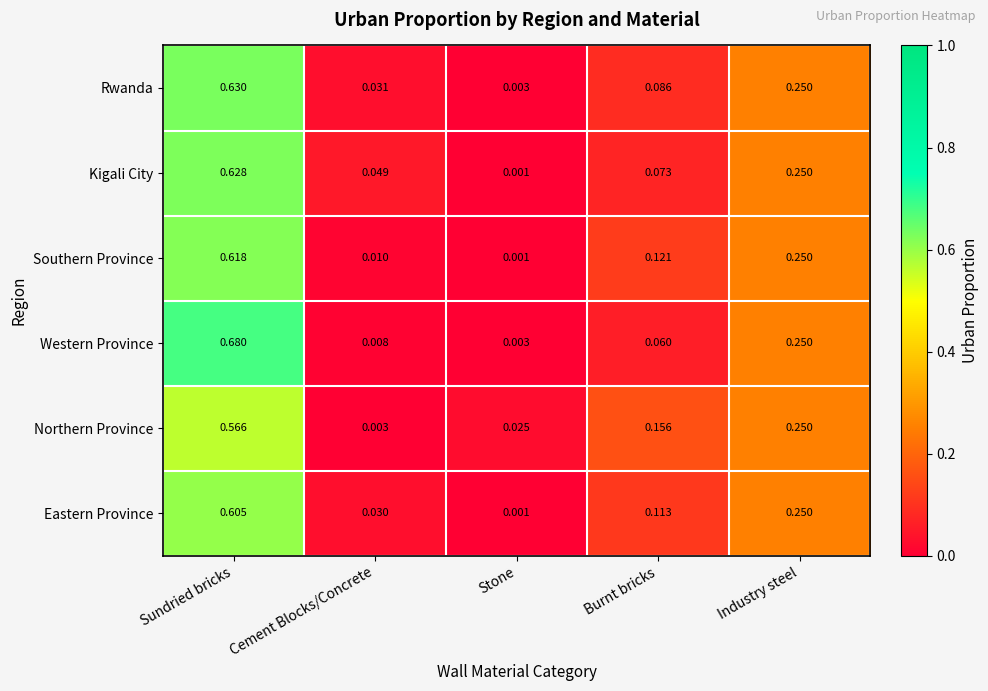

Rank the series by their maximum value, from highest to lowest.

Western Province, Rwanda, Kigali City, Southern Province, Eastern Province, Northern Province